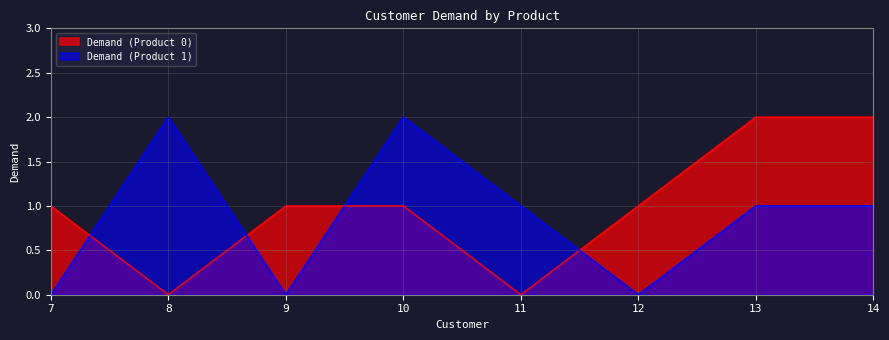

Where do Demand (Product 0) and Demand (Product 1) first cross each other?

7 and 8